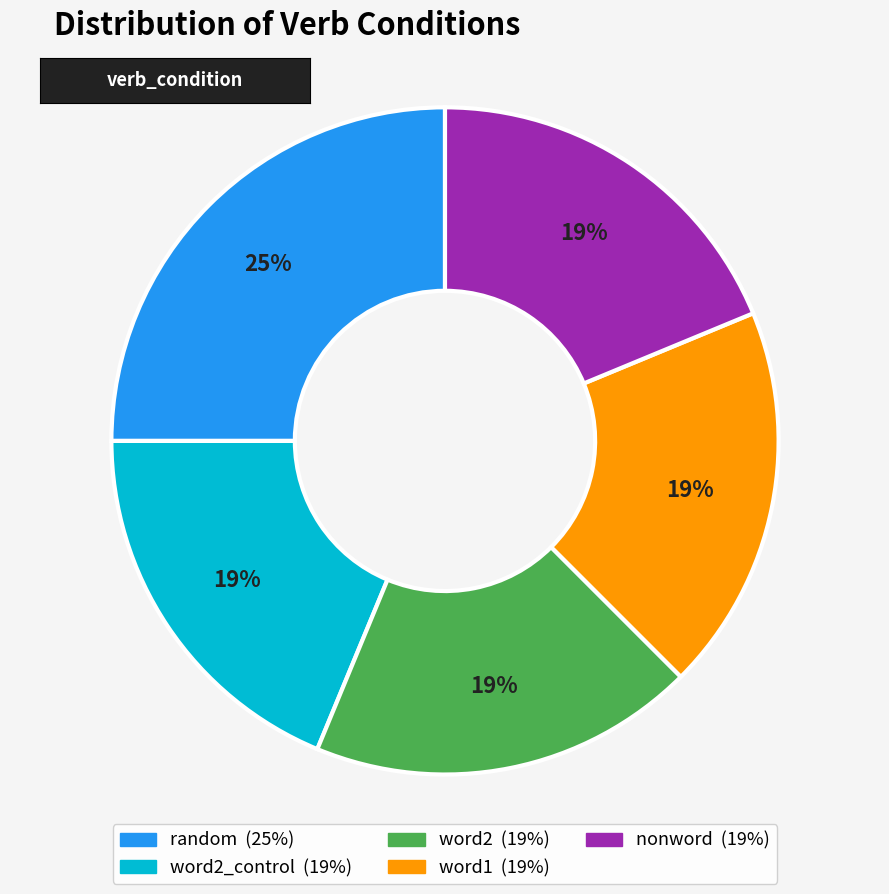

Is there any slice that represents more than half of the pie?

No